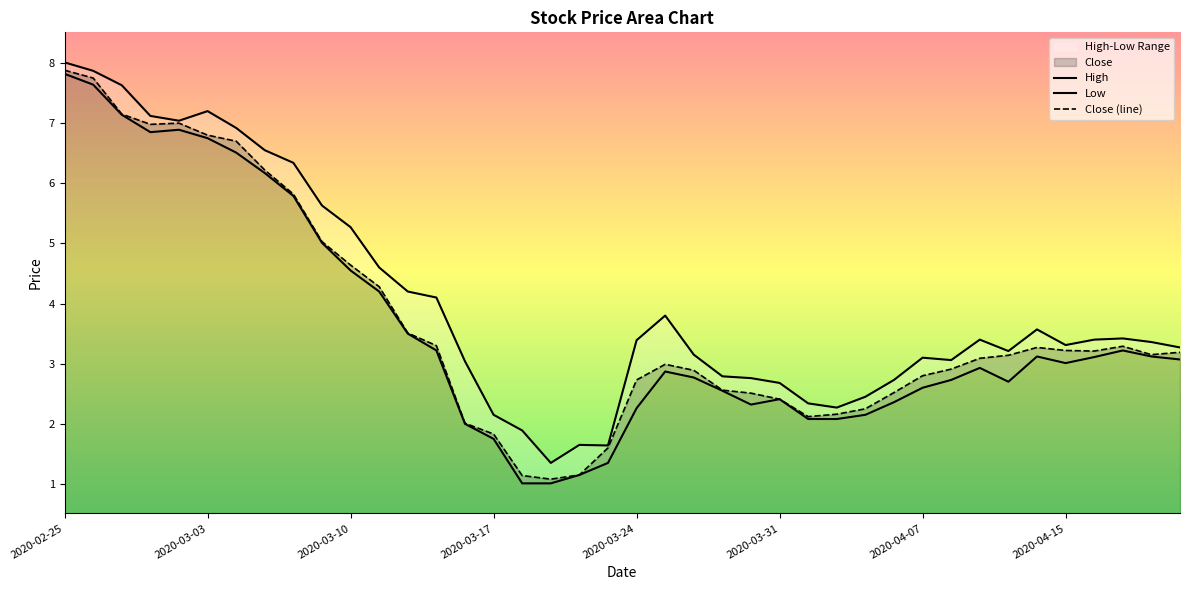

Does the chart display data point markers on the line(s)?

No